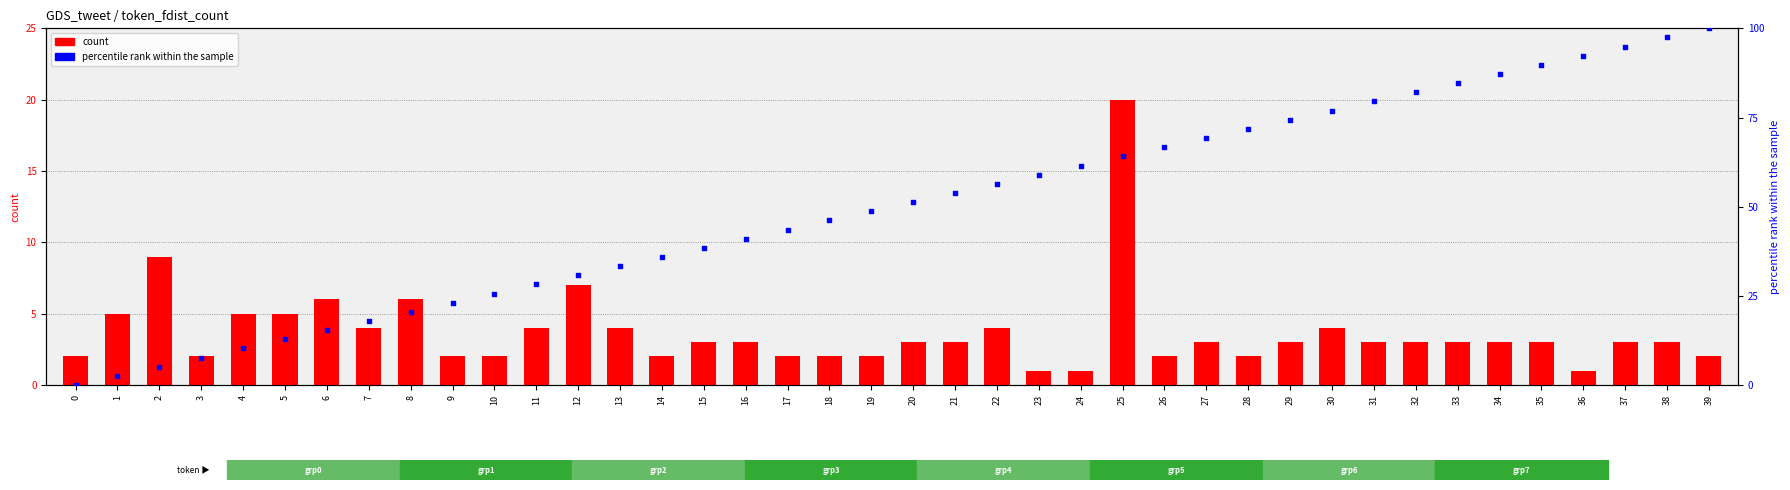

At which category is the sum across all series the highest?

39